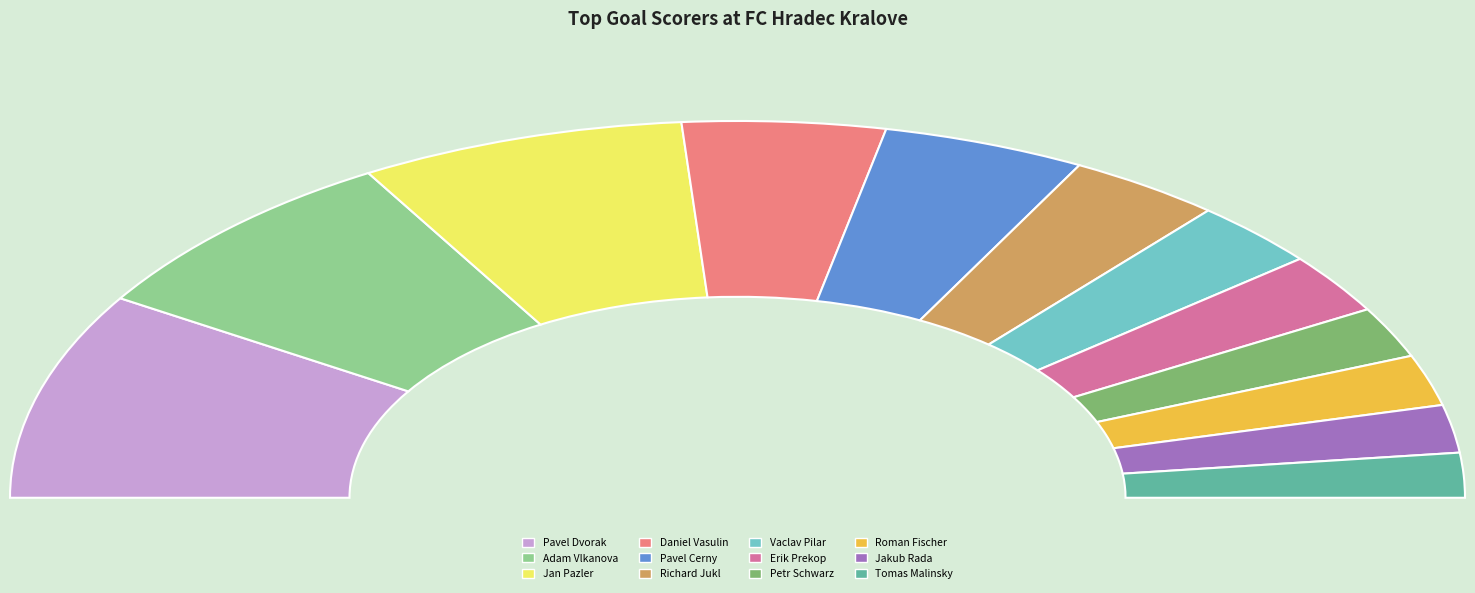

Between Adam Vlkanova and Roman Fischer, which is larger?

Adam Vlkanova